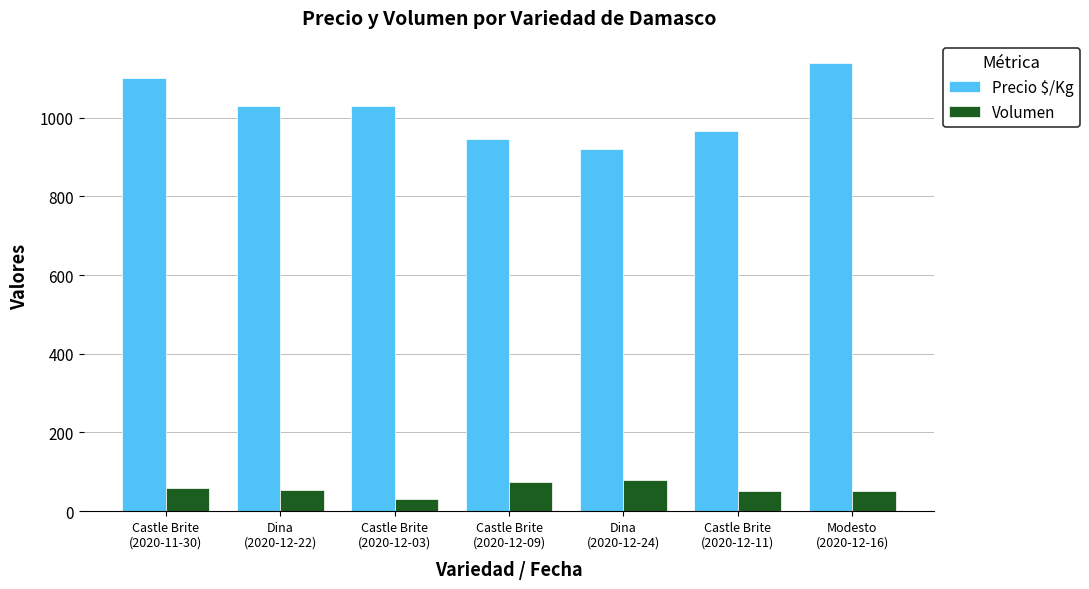

At which category is the sum across all series the highest?

Modesto
(2020-12-16)